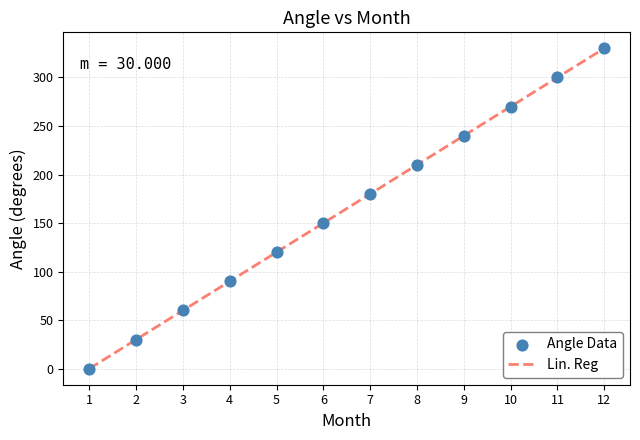

What is the maximum value shown in the chart?

330.0